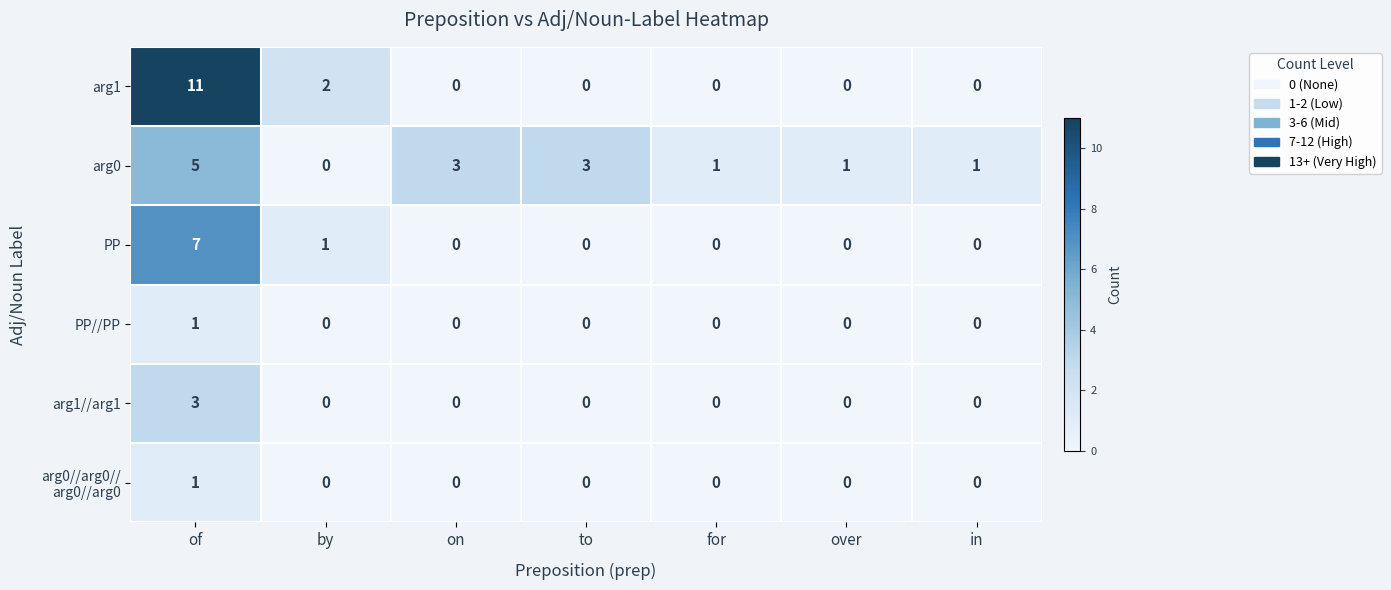

The value of arg1//arg1 at over is 0. True or false?

True